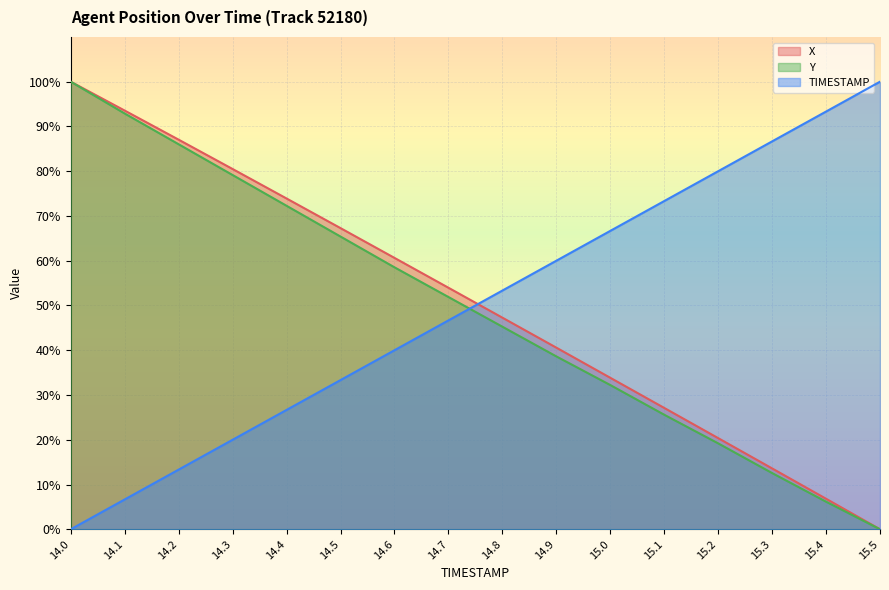

What are all the series names shown in the legend?

X, Y, TIMESTAMP